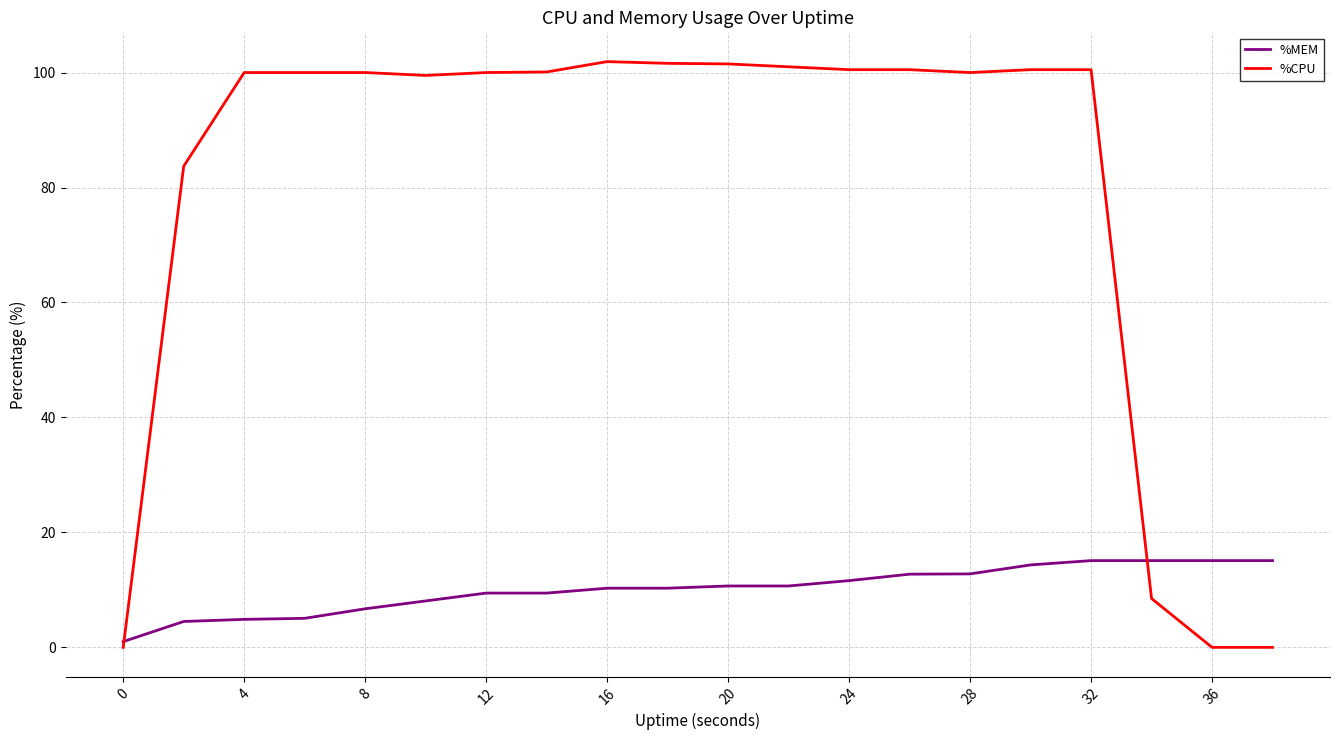

What is the highest value of the %CPU series?

101.9